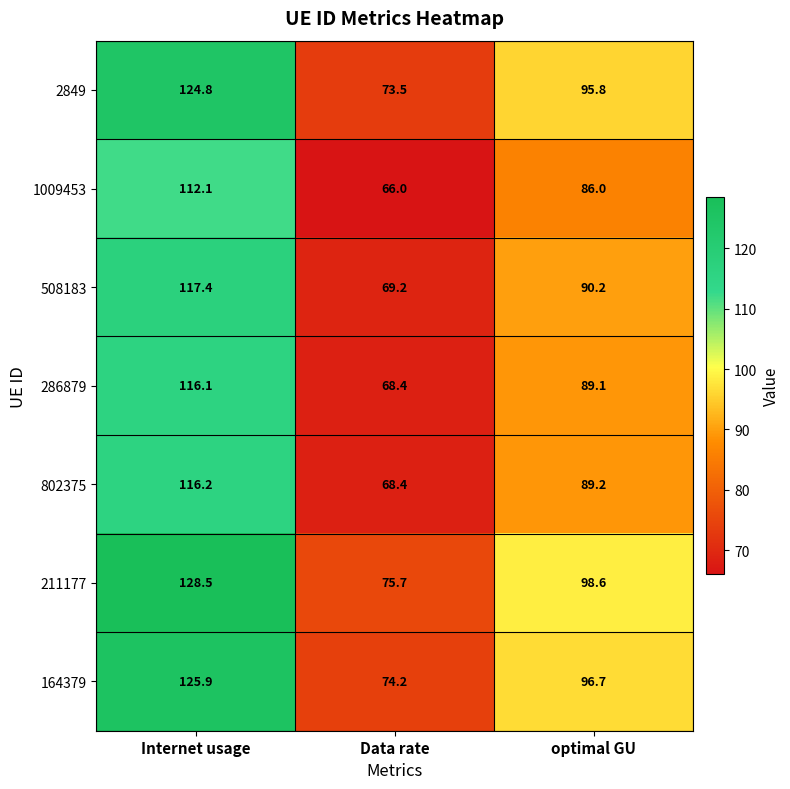

What is the difference between the second highest and minimum values in the 508183 series?

21.0